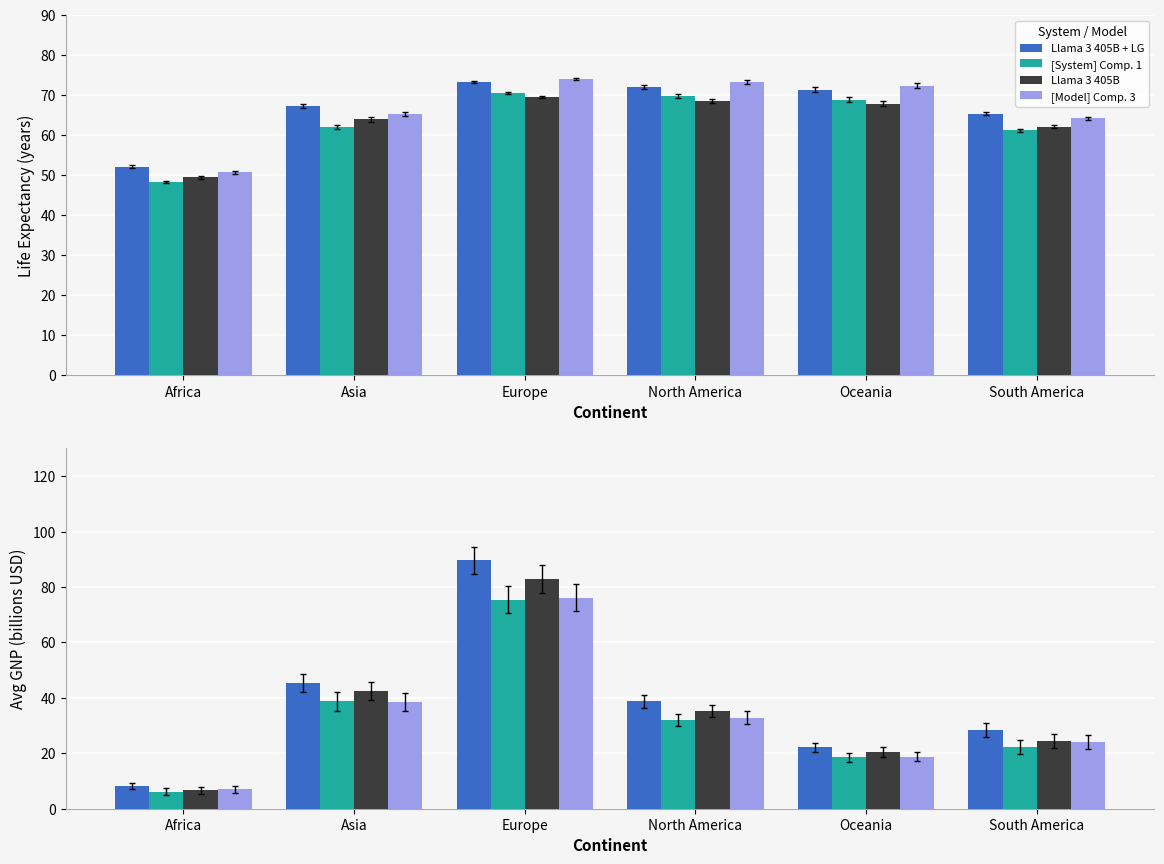

At which category is the sum across all series the highest?

Europe